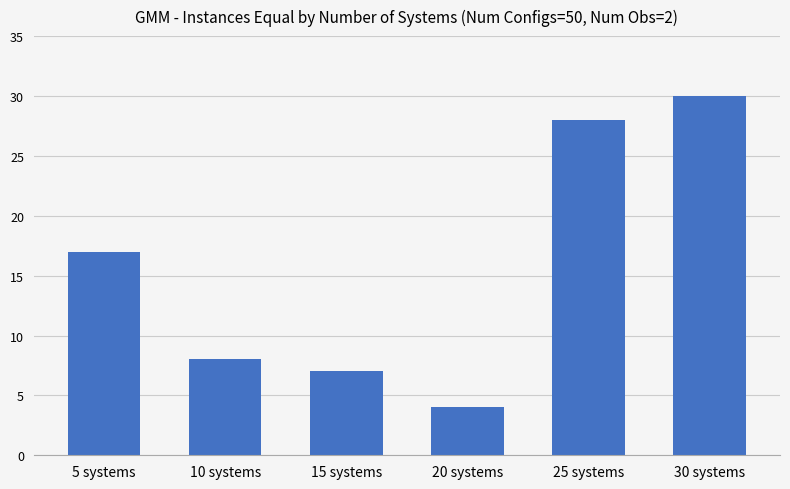

The chart shows a value of 22 at 5 systems. True or false?

False